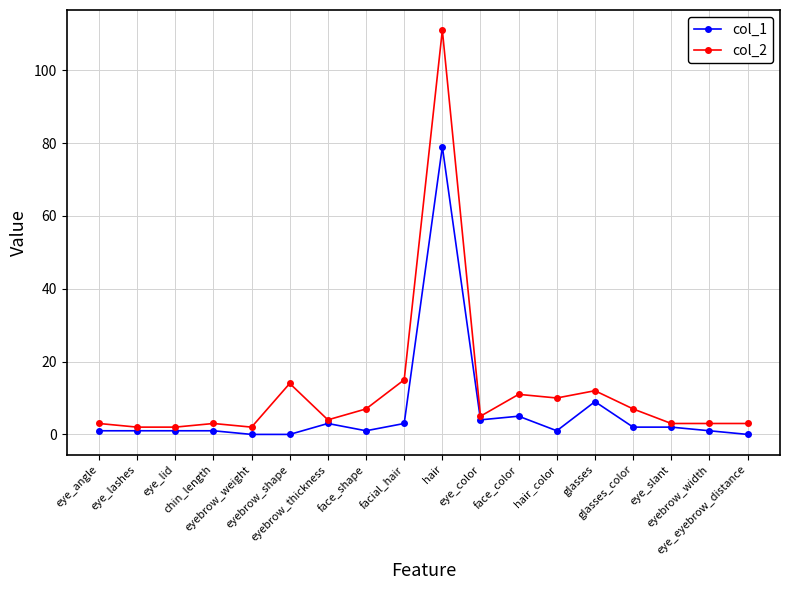

What is the difference between the maximum and minimum values in the col_2 series?

109